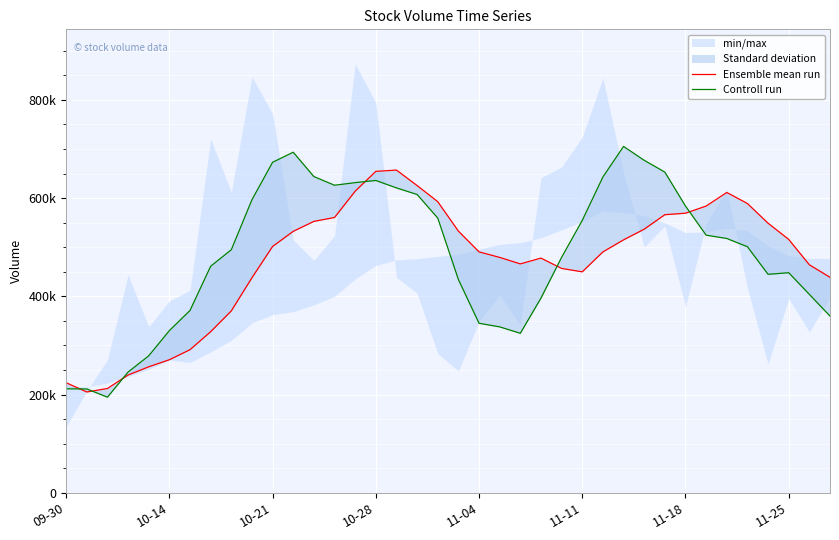

Rank the series by their average value, from highest to lowest.

Controll run, Ensemble mean run